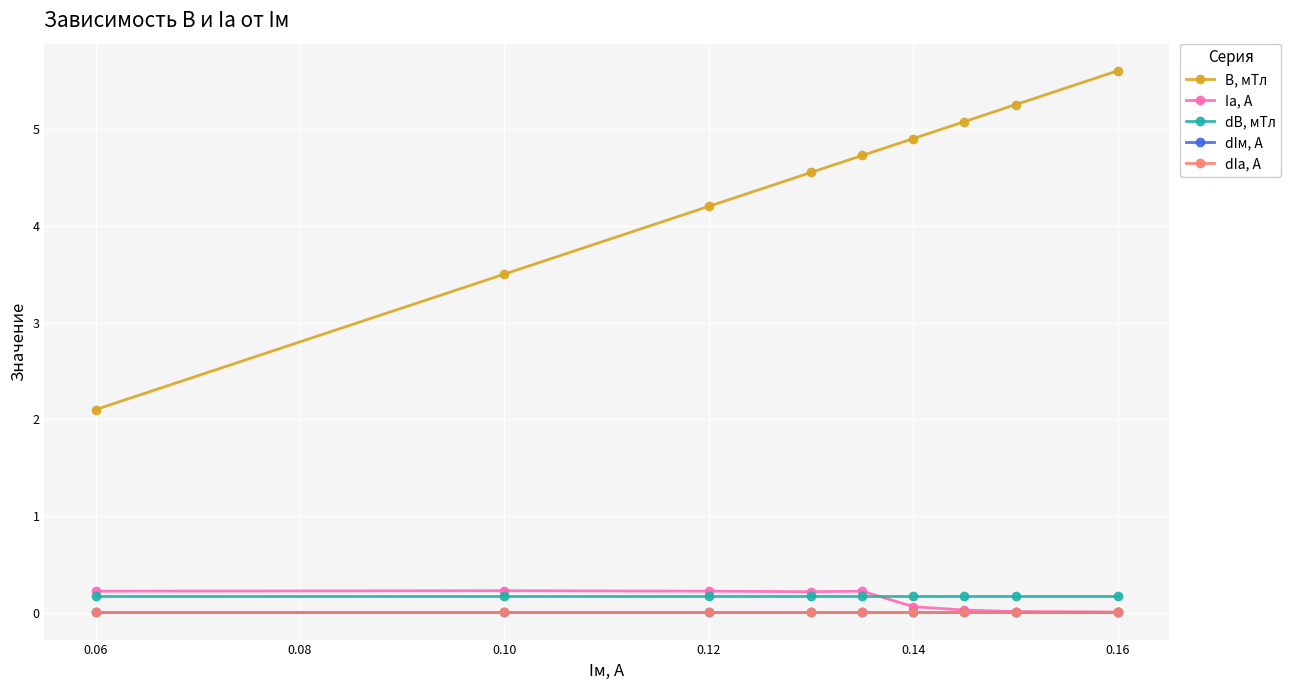

Is this an area chart (filled region under the line)?

No